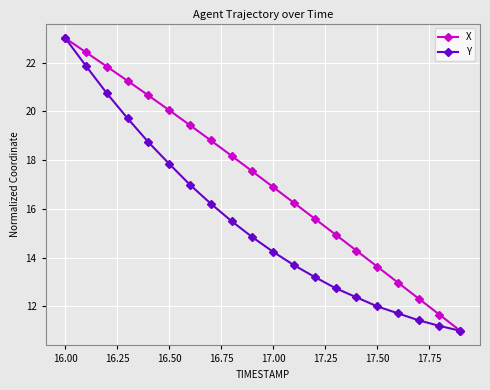

What is the value of the Y point at the 6th from the left?

17.8